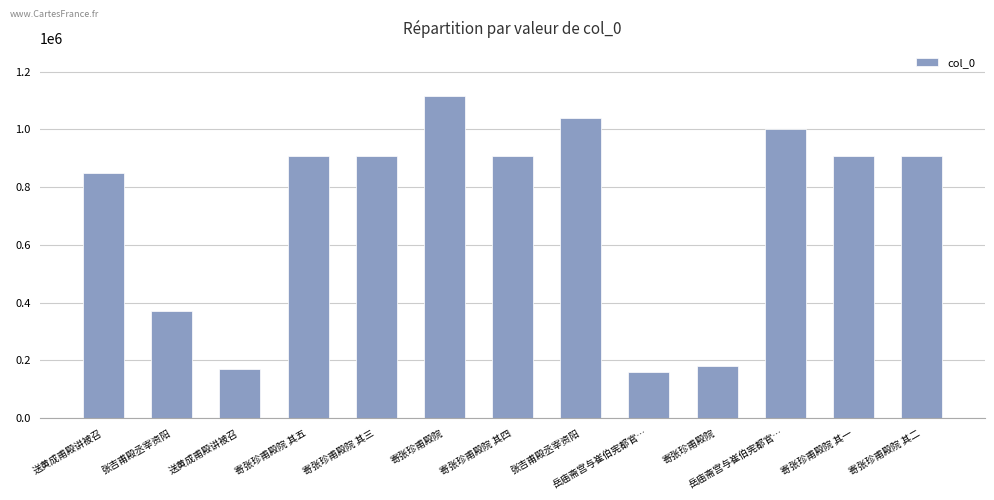

What is the change in value from 寄张珍甫殿院 to 寄张珍甫殿院 其二?

+727898